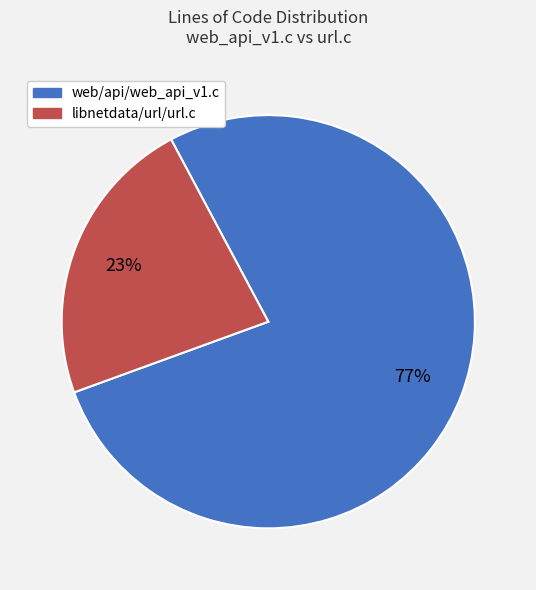

To the nearest percent, what is the combined percentage of web/api/web_api_v1.c and libnetdata/url/url.c?

100%